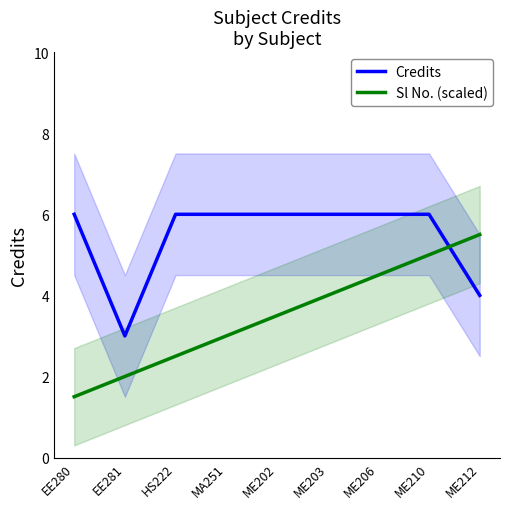

Where is the first local minimum for Credits?

EE281